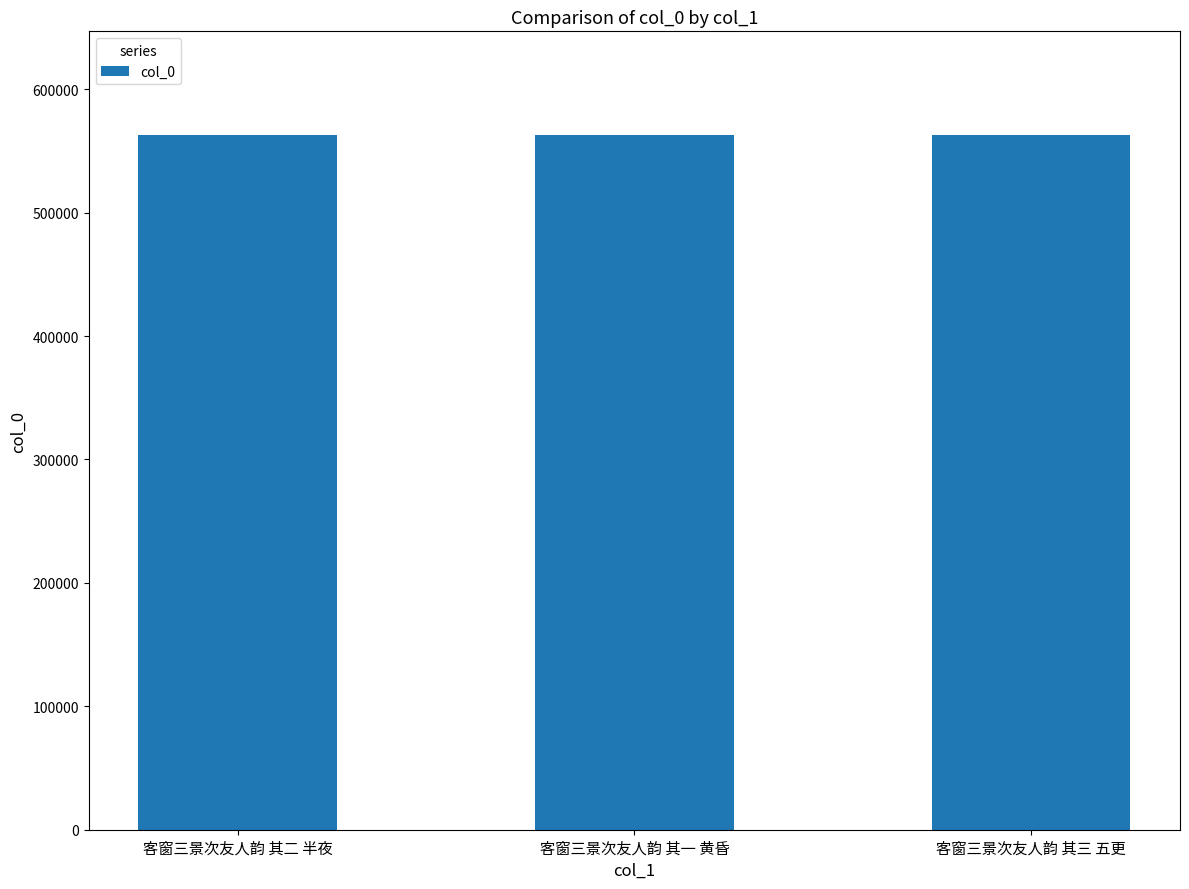

Count the values in the range 562529 to 562531.

3